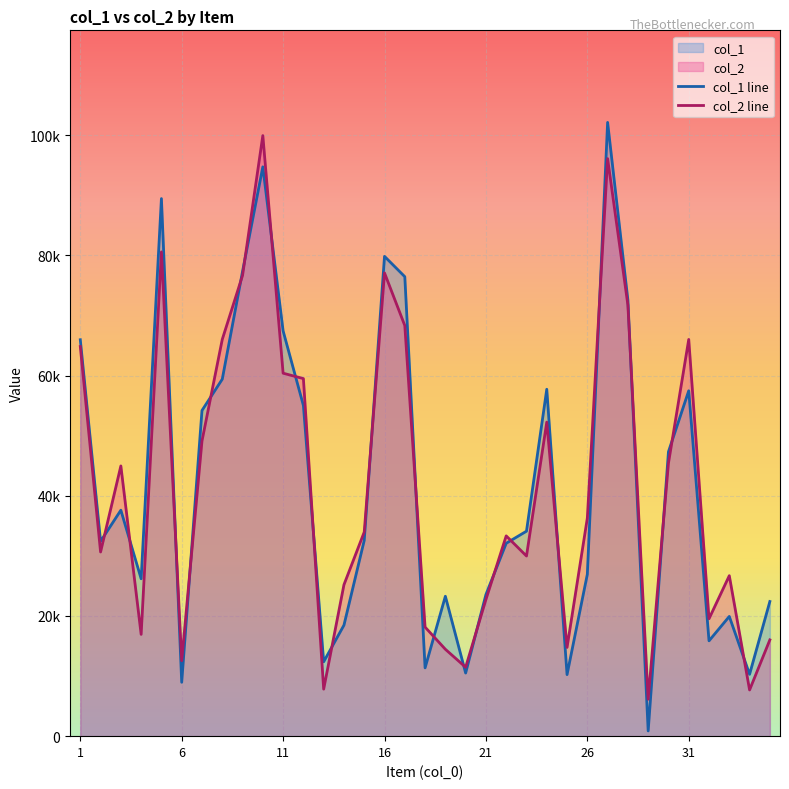

How many values in the col_1 line series exceed 32575?

17